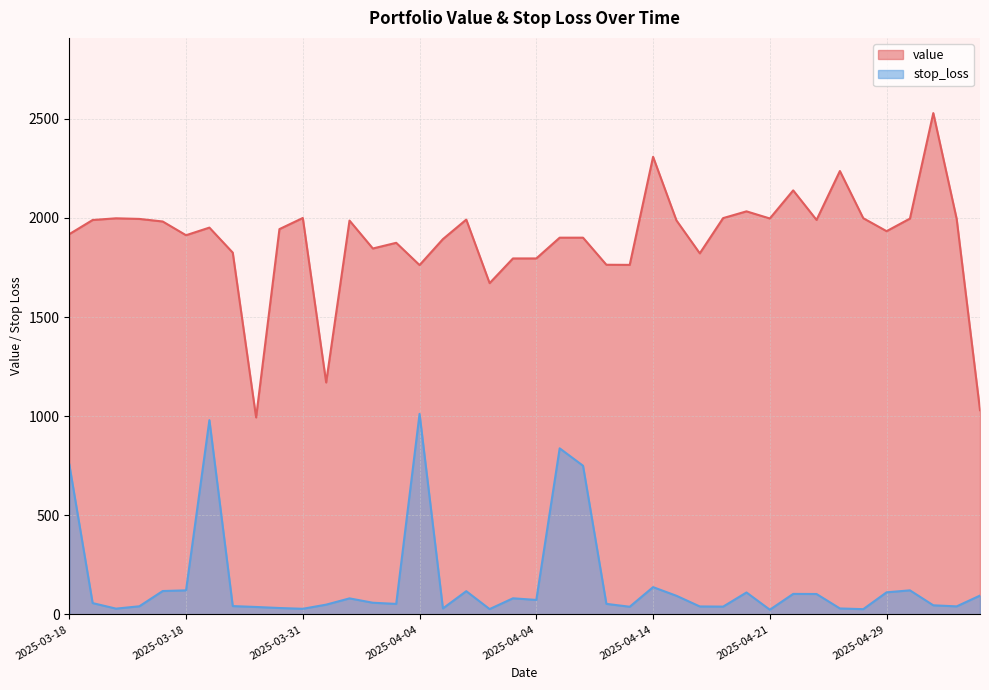

True or false: value and stop_loss intersect in this chart.

False